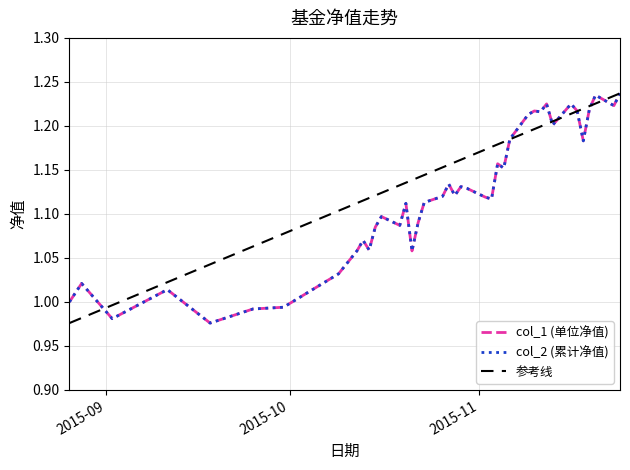

The col_1 (单位净值) series shows 1.0 at 2015-09-30. True or false?

True